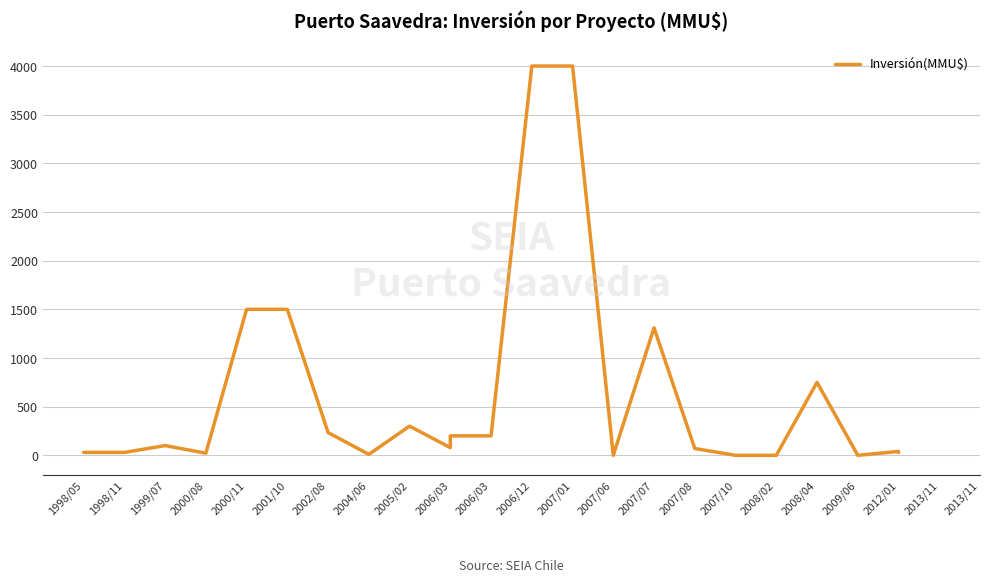

Which category has the highest value across all series?

2006/12